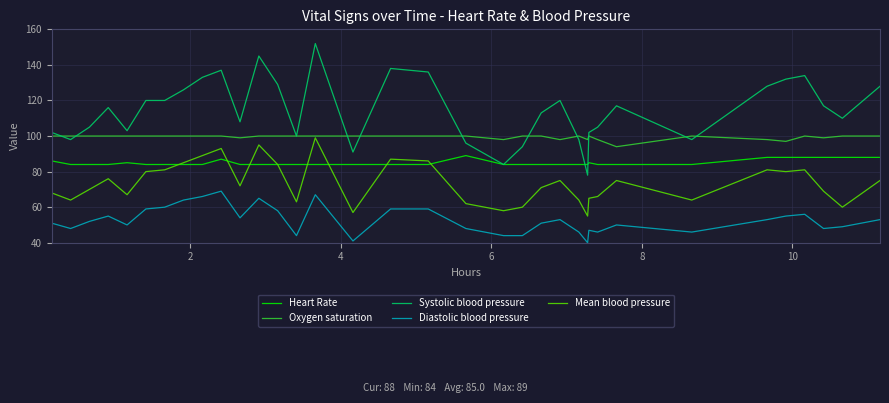

Which series has the widest spread of values?

Systolic blood pressure